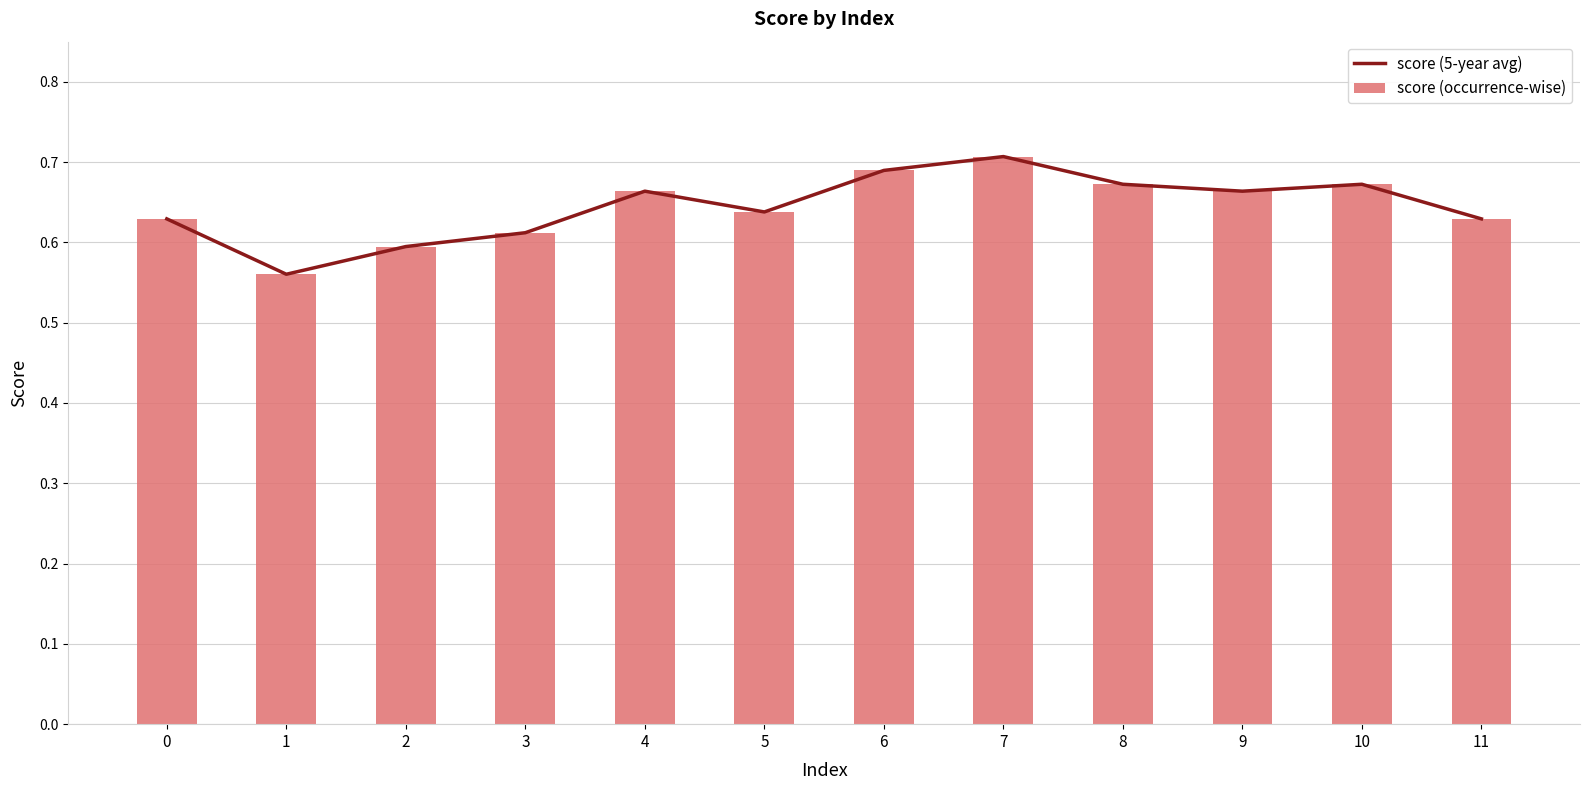

Reading left to right, transcribe all the data shown in this chart.

score (5-year avg): 0=0.6	1=0.6	2=0.6	3=0.6	4=0.7	5=0.6	6=0.7	7=0.7	8=0.7	9=0.7	10=0.7	11=0.6
score (occurrence-wise): 0=0.6	1=0.6	2=0.6	3=0.6	4=0.7	5=0.6	6=0.7	7=0.7	8=0.7	9=0.7	10=0.7	11=0.6